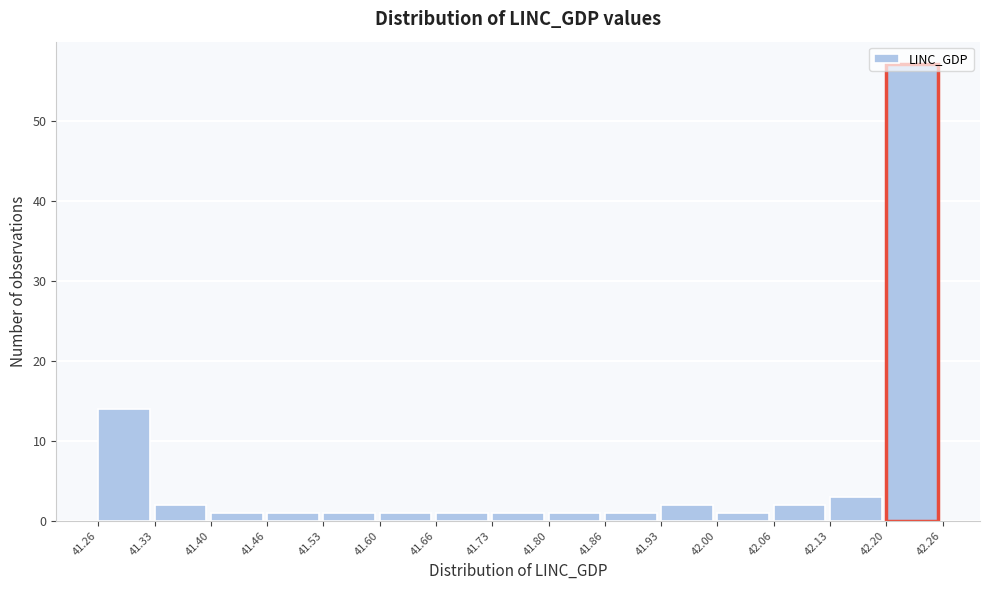

Reading left to right, list every bar in this chart as the range it spans on the x-axis followed by its height. The values are not printed on the chart, so give them approximately, as read against the axis.

41.26 to 41.33: 14
41.33 to 41.40: 2
41.40 to 41.46: 1
41.46 to 41.53: 1
41.53 to 41.60: 1
41.60 to 41.66: 1
41.66 to 41.73: 1
41.73 to 41.80: 1
41.80 to 41.86: 1
41.86 to 41.93: 1
41.93 to 42.00: 2
42.00 to 42.06: 1
42.06 to 42.13: 2
42.13 to 42.20: 3
42.20 to 42.26: 57